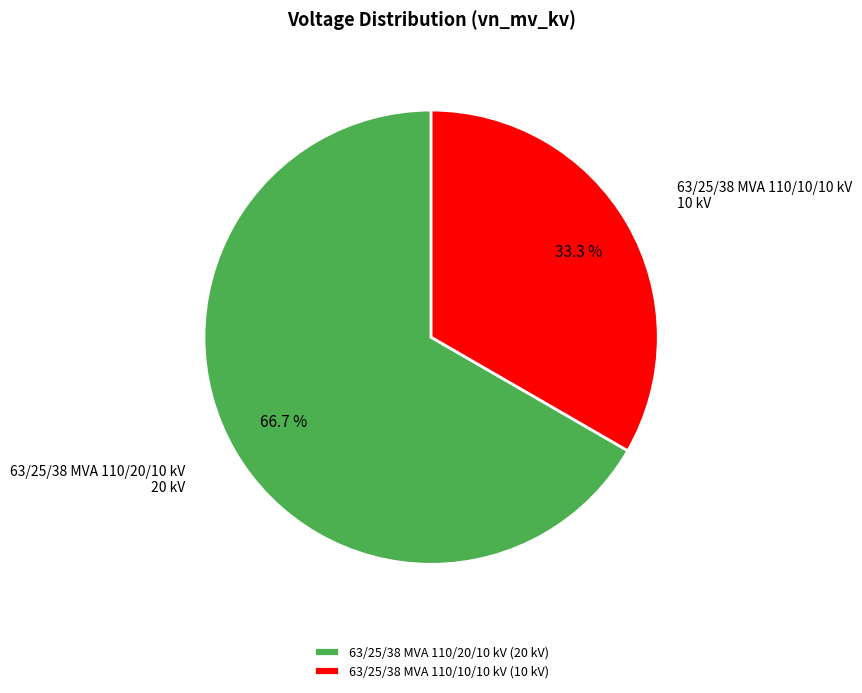

Is it true that 63/25/38 MVA 110/20/10 kV is 72% of the pie?

False